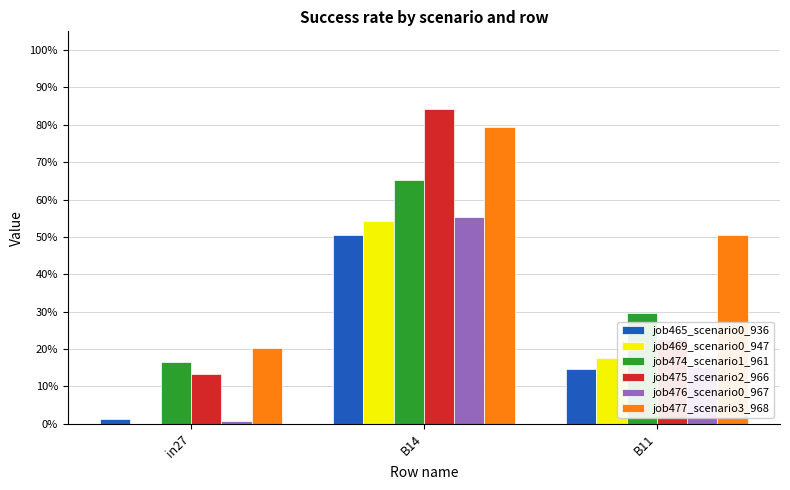

Reading left to right, list all the values displayed in this chart.

job465_scenario0_936: 0.0	0.5	0.1
job469_scenario0_947: 0.0	0.5	0.2
job474_scenario1_961: 0.2	0.7	0.3
job475_scenario2_966: 0.1	0.8	0.2
job476_scenario0_967: 0.0	0.6	0.2
job477_scenario3_968: 0.2	0.8	0.5